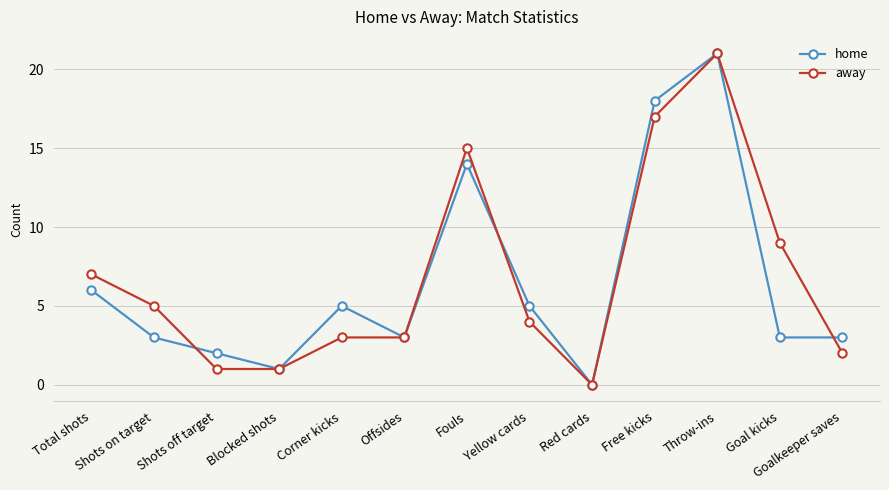

Which series has the largest total across all categories?

away